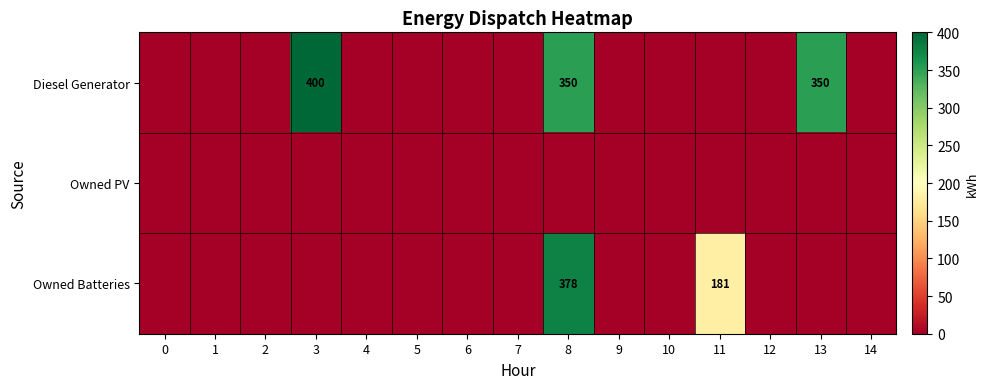

Which has a higher value, 12 or 0?

12